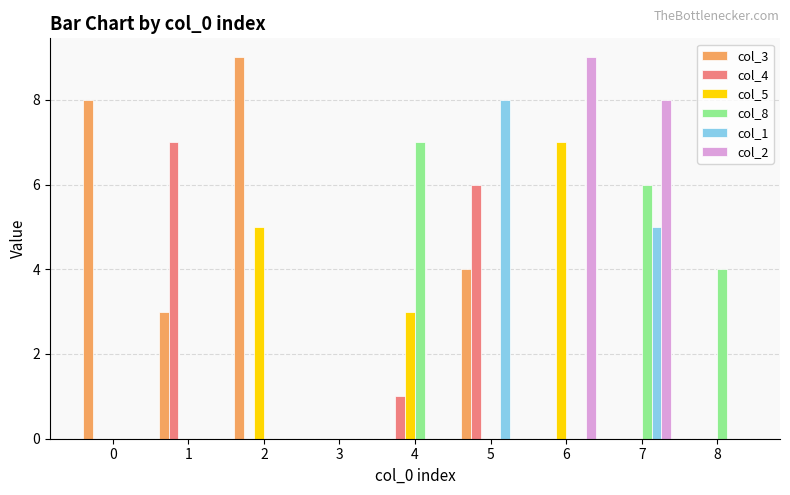

Reading left to right, transcribe all the data shown in this chart.

col_3: 0=8	1=3	2=9	3=0	4=0	5=4	6=0	7=0	8=0
col_4: 0=0	1=7	2=0	3=0	4=1	5=6	6=0	7=0	8=0
col_5: 0=0	1=0	2=5	3=0	4=3	5=0	6=7	7=0	8=0
col_8: 0=0	1=0	2=0	3=0	4=7	5=0	6=0	7=6	8=4
col_1: 0=0	1=0	2=0	3=0	4=0	5=8	6=0	7=5	8=0
col_2: 0=0	1=0	2=0	3=0	4=0	5=0	6=9	7=8	8=0